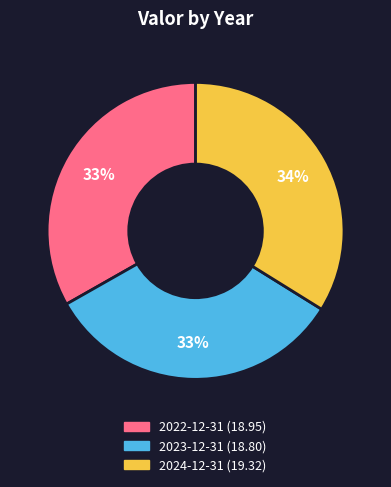

What is the ratio of the value at 2024-12-31 to the value at 2023-12-31?

1.0